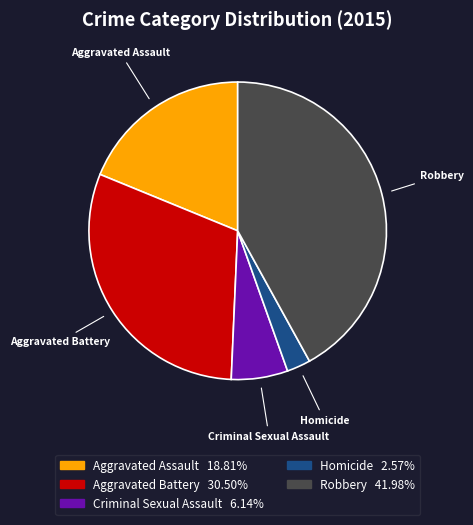

Is Robbery the majority of the pie?

No